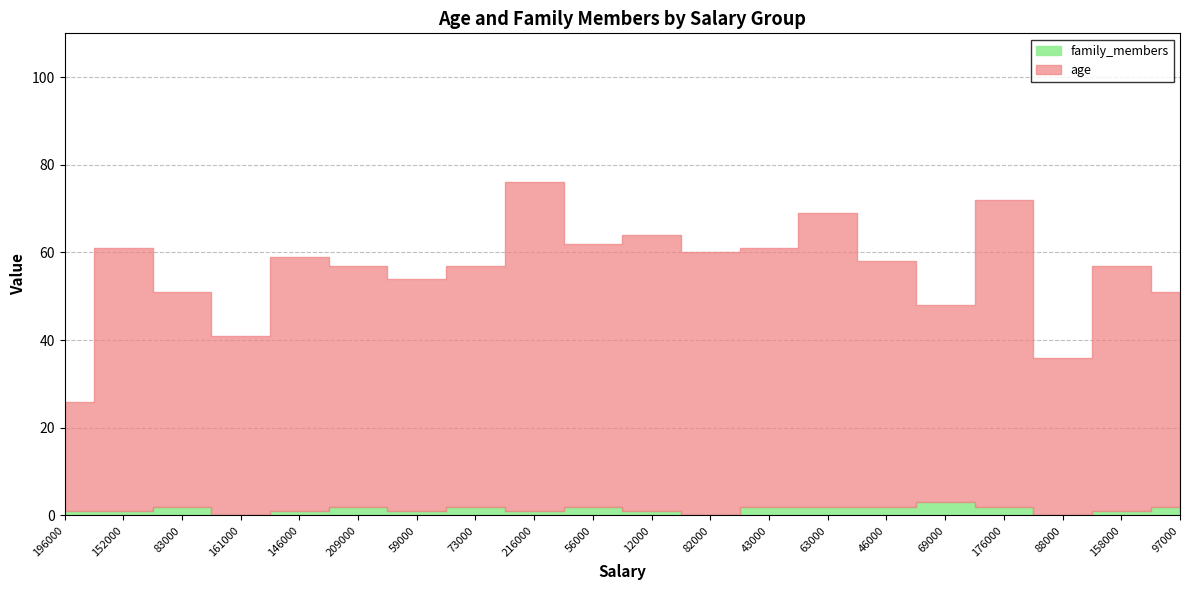

Which has a higher value, 146000 or 56000?

56000